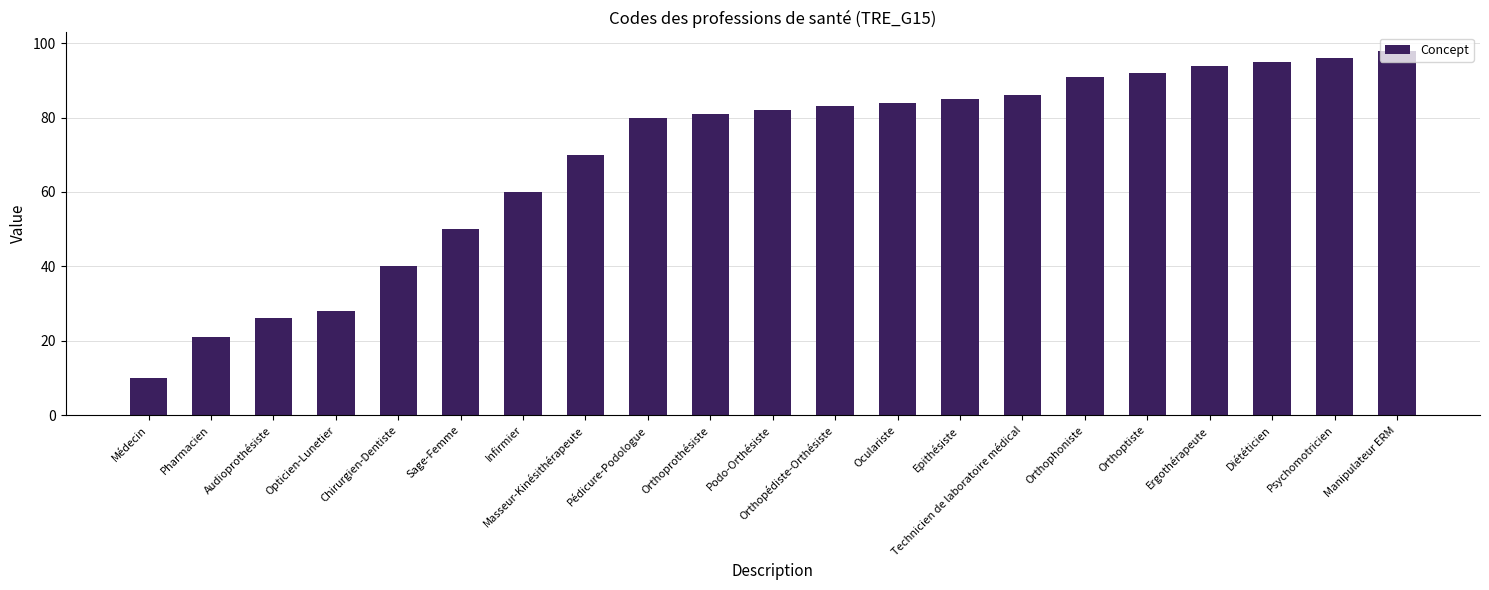

List the labels in order of value, smallest first.

Médecin, Pharmacien, Audioprothésiste, Opticien-Lunetier, Chirurgien-Dentiste, Sage-Femme, Infirmier, Masseur-Kinésithérapeute, Pédicure-Podologue, Orthoprothésiste, Podo-Orthésiste, Orthopédiste-Orthésiste, Oculariste, Epithésiste, Technicien de laboratoire médical, Orthophoniste, Orthoptiste, Ergothérapeute, Diététicien, Psychomotricien, Manipulateur ERM